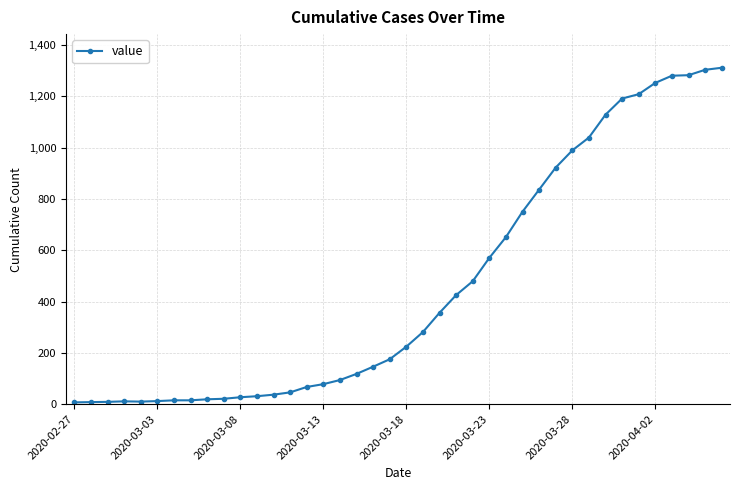

What is the smallest value displayed?

7